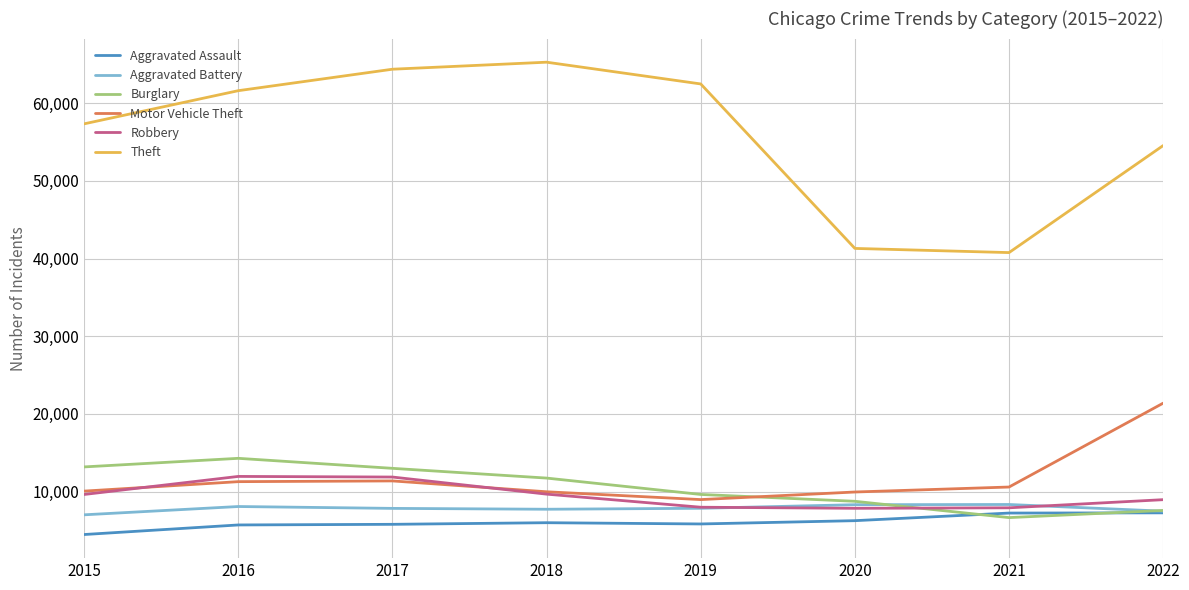

True or false: Burglary and Theft cross at least once.

False